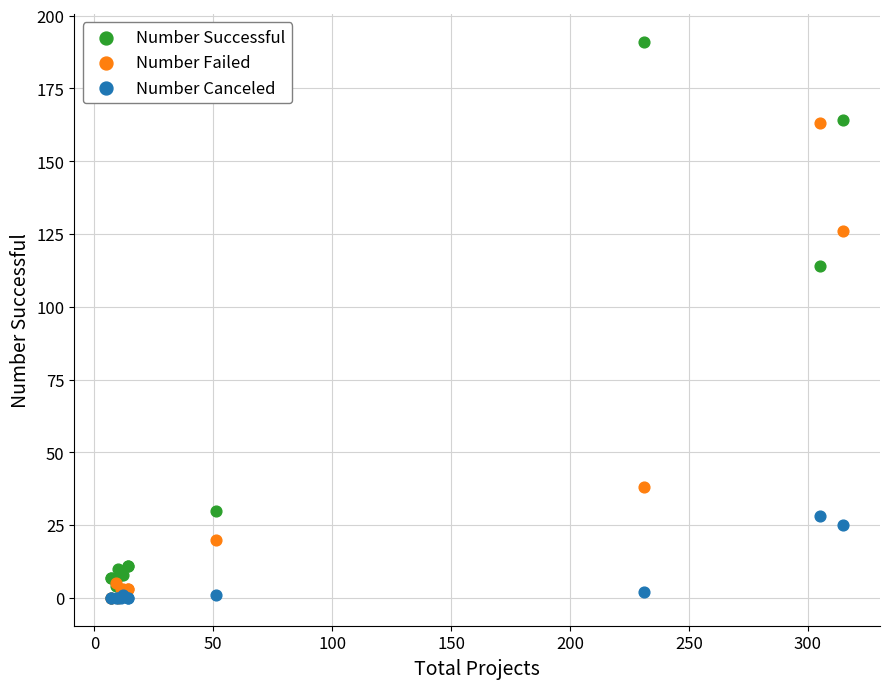

In the Number Successful series, what Y value is closest to 97?

114